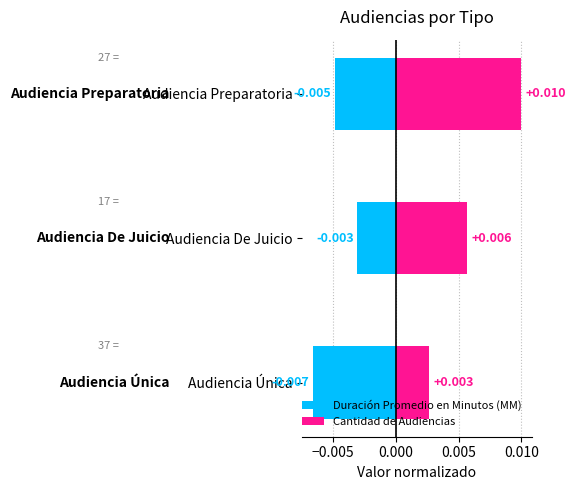

At how many categories does at least one series exceed 0?

3